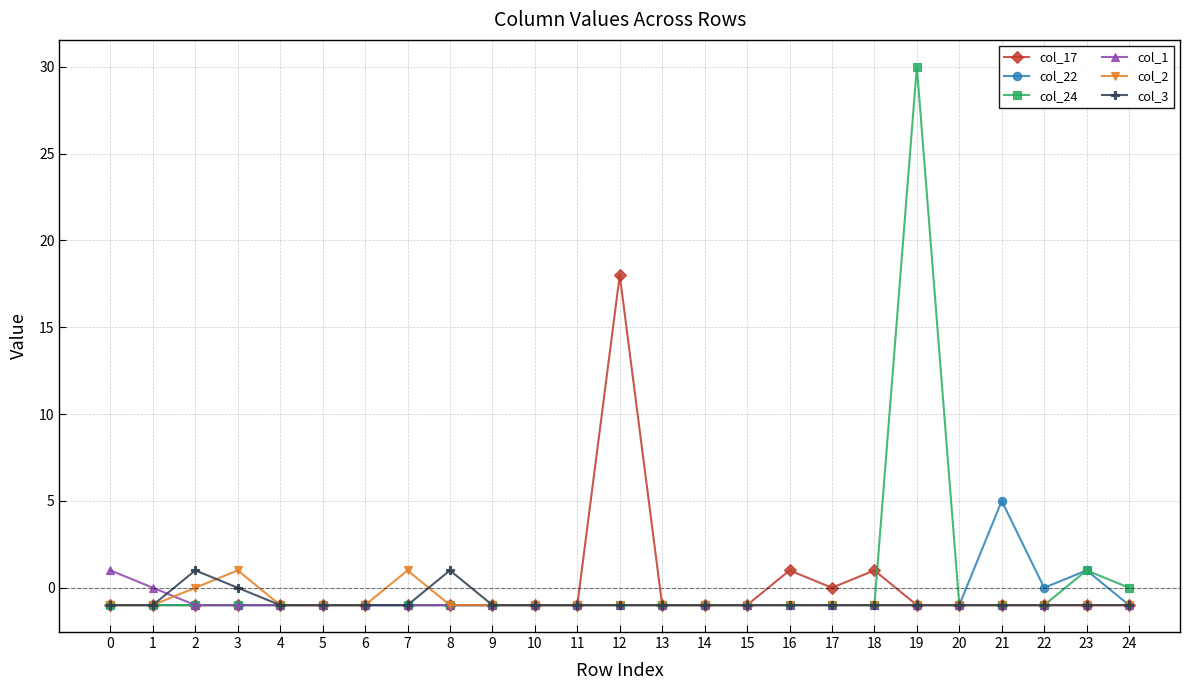

At which category does col_3 reach its first local peak?

2